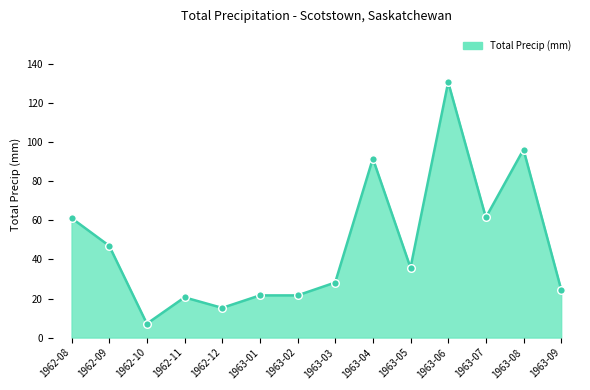

Which has a higher value, 1963-07 or 1963-08?

1963-08